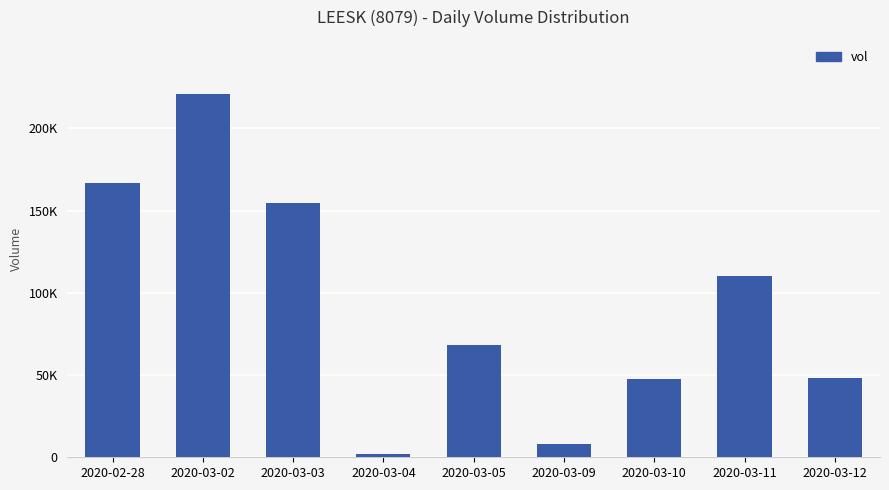

Are the bars horizontal?

No